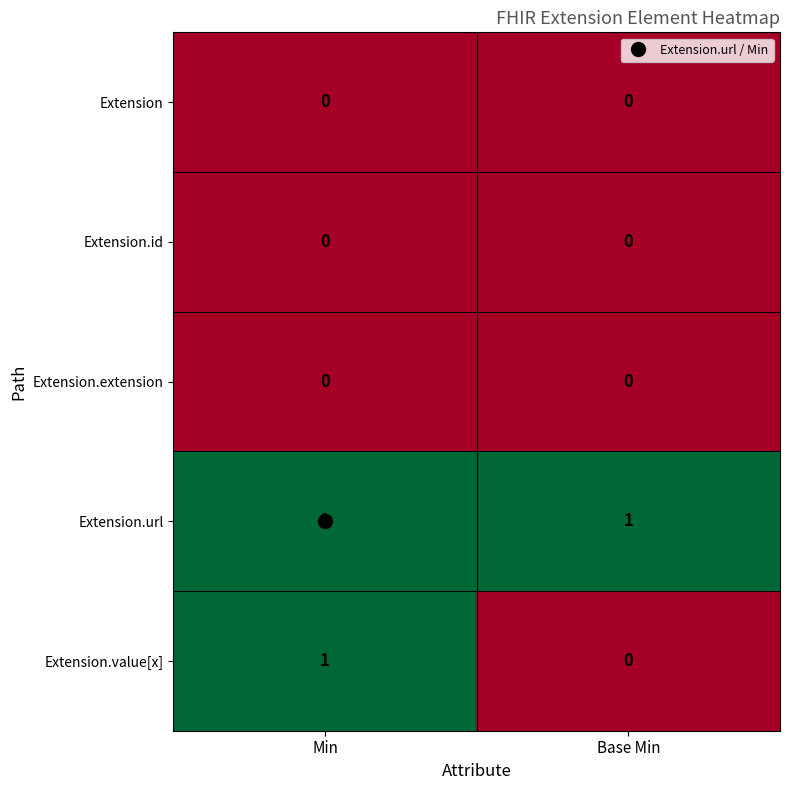

The Extension.extension series shows 0 at Min. True or false?

True